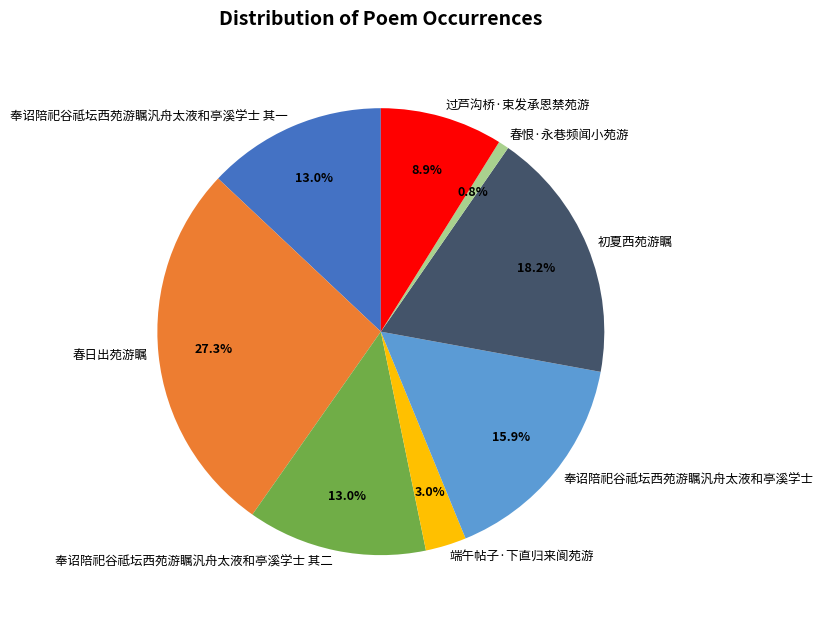

What is the largest slice in the pie chart?

春日出苑游瞩